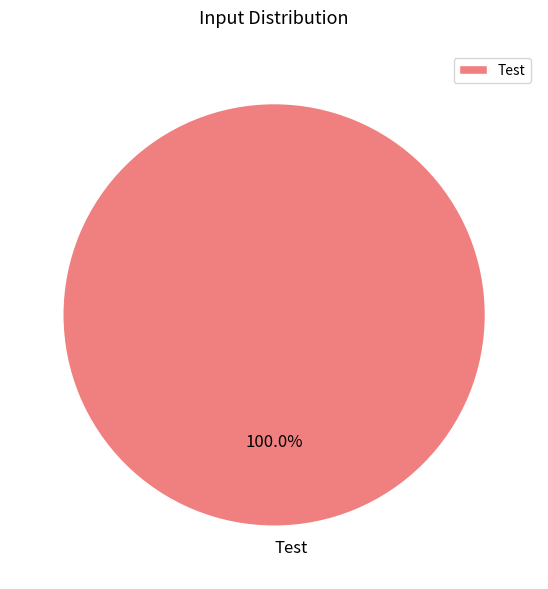

Rank the categories by value from lowest to highest.

Test